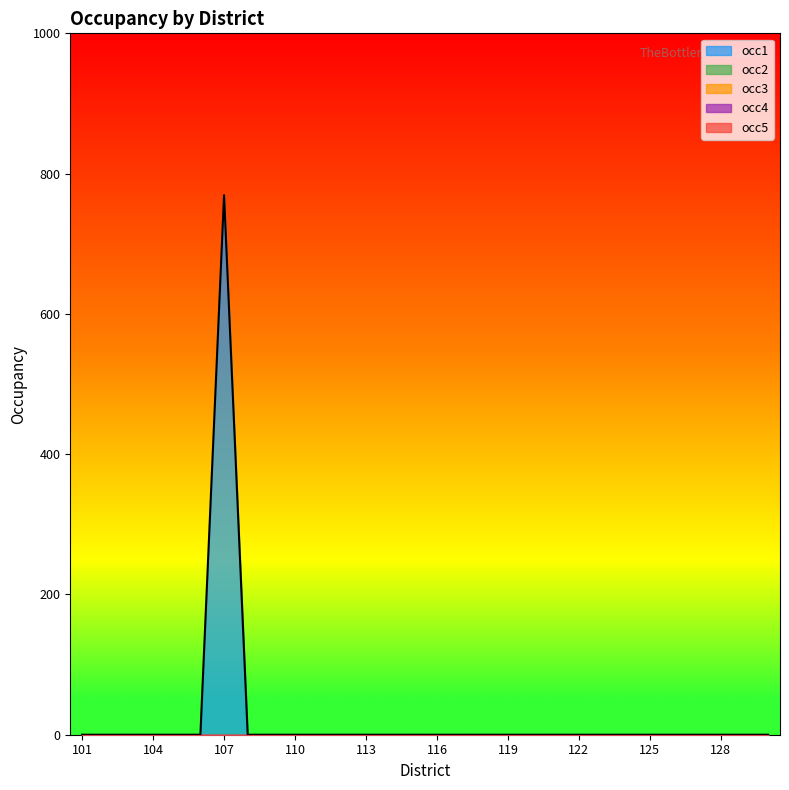

True or false: occ4 has a value of 0.0 at 112.

True